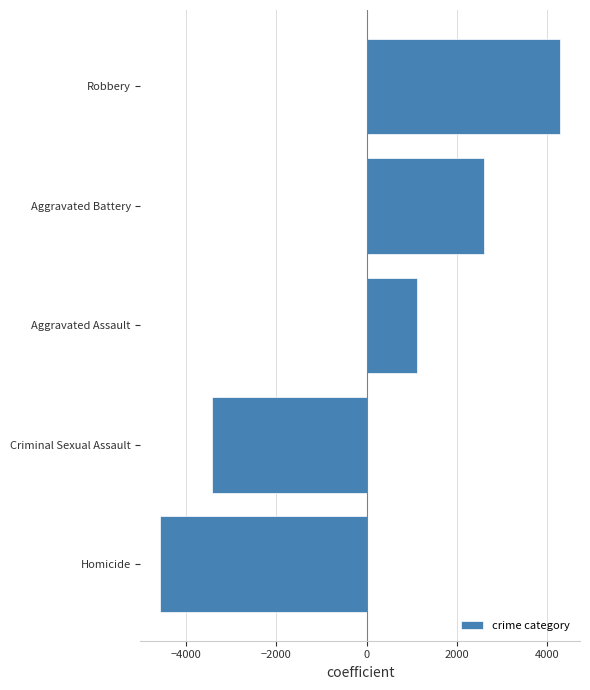

Between Robbery and Aggravated Assault, which is larger?

Robbery